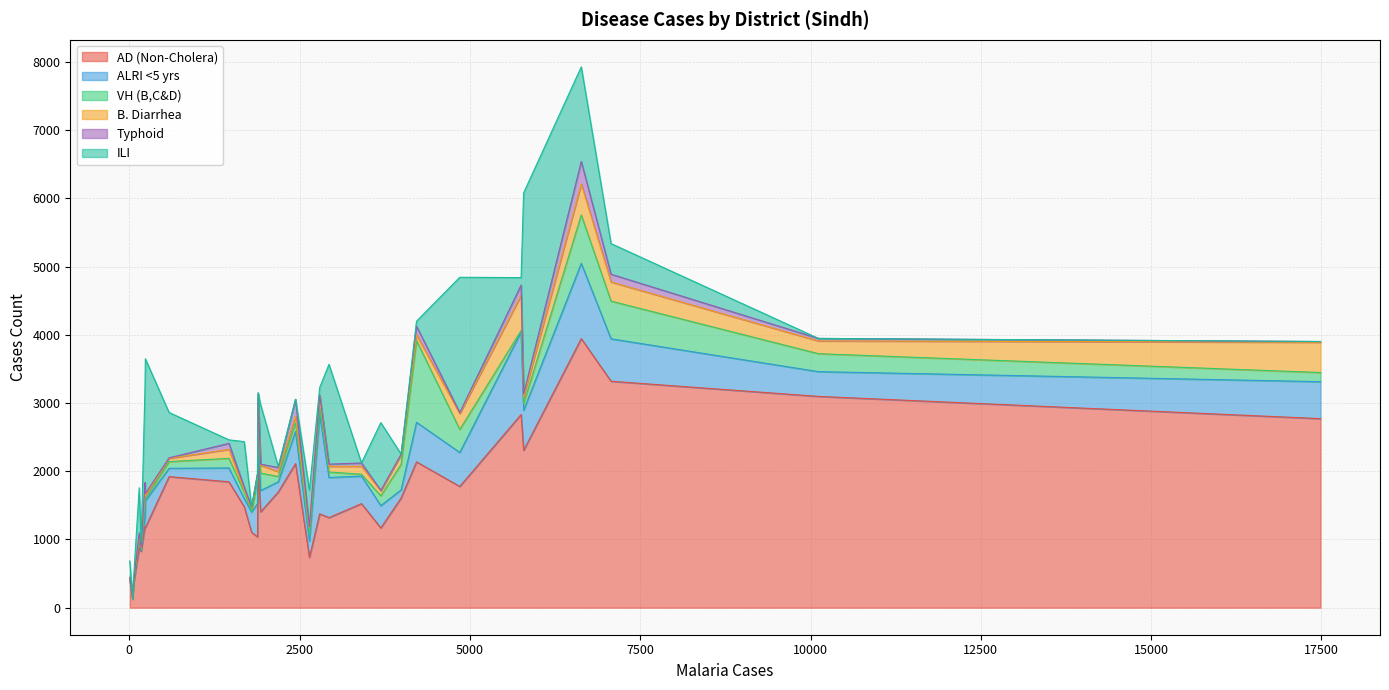

Which series has the widest spread of values?

AD (Non-Cholera)